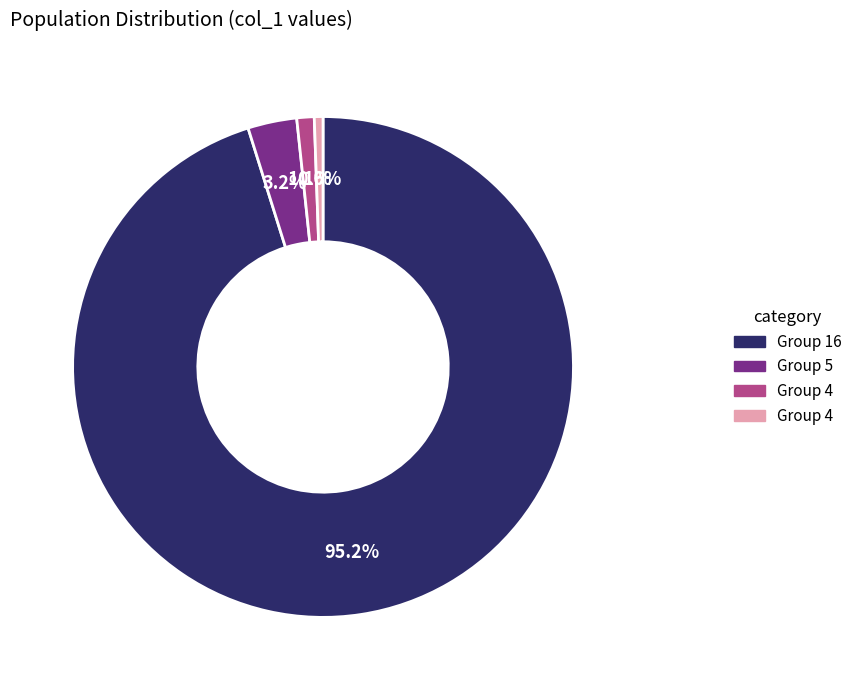

How many slices are in this pie chart?

4